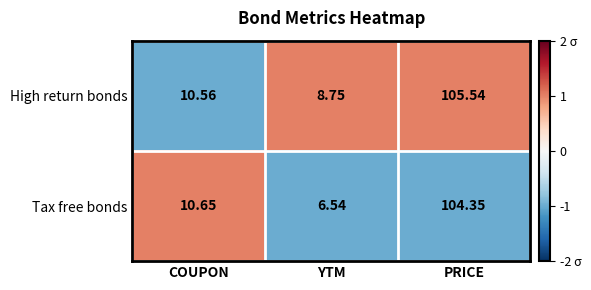

Between YTM and PRICE, which series saw the biggest shift?

Tax free bonds